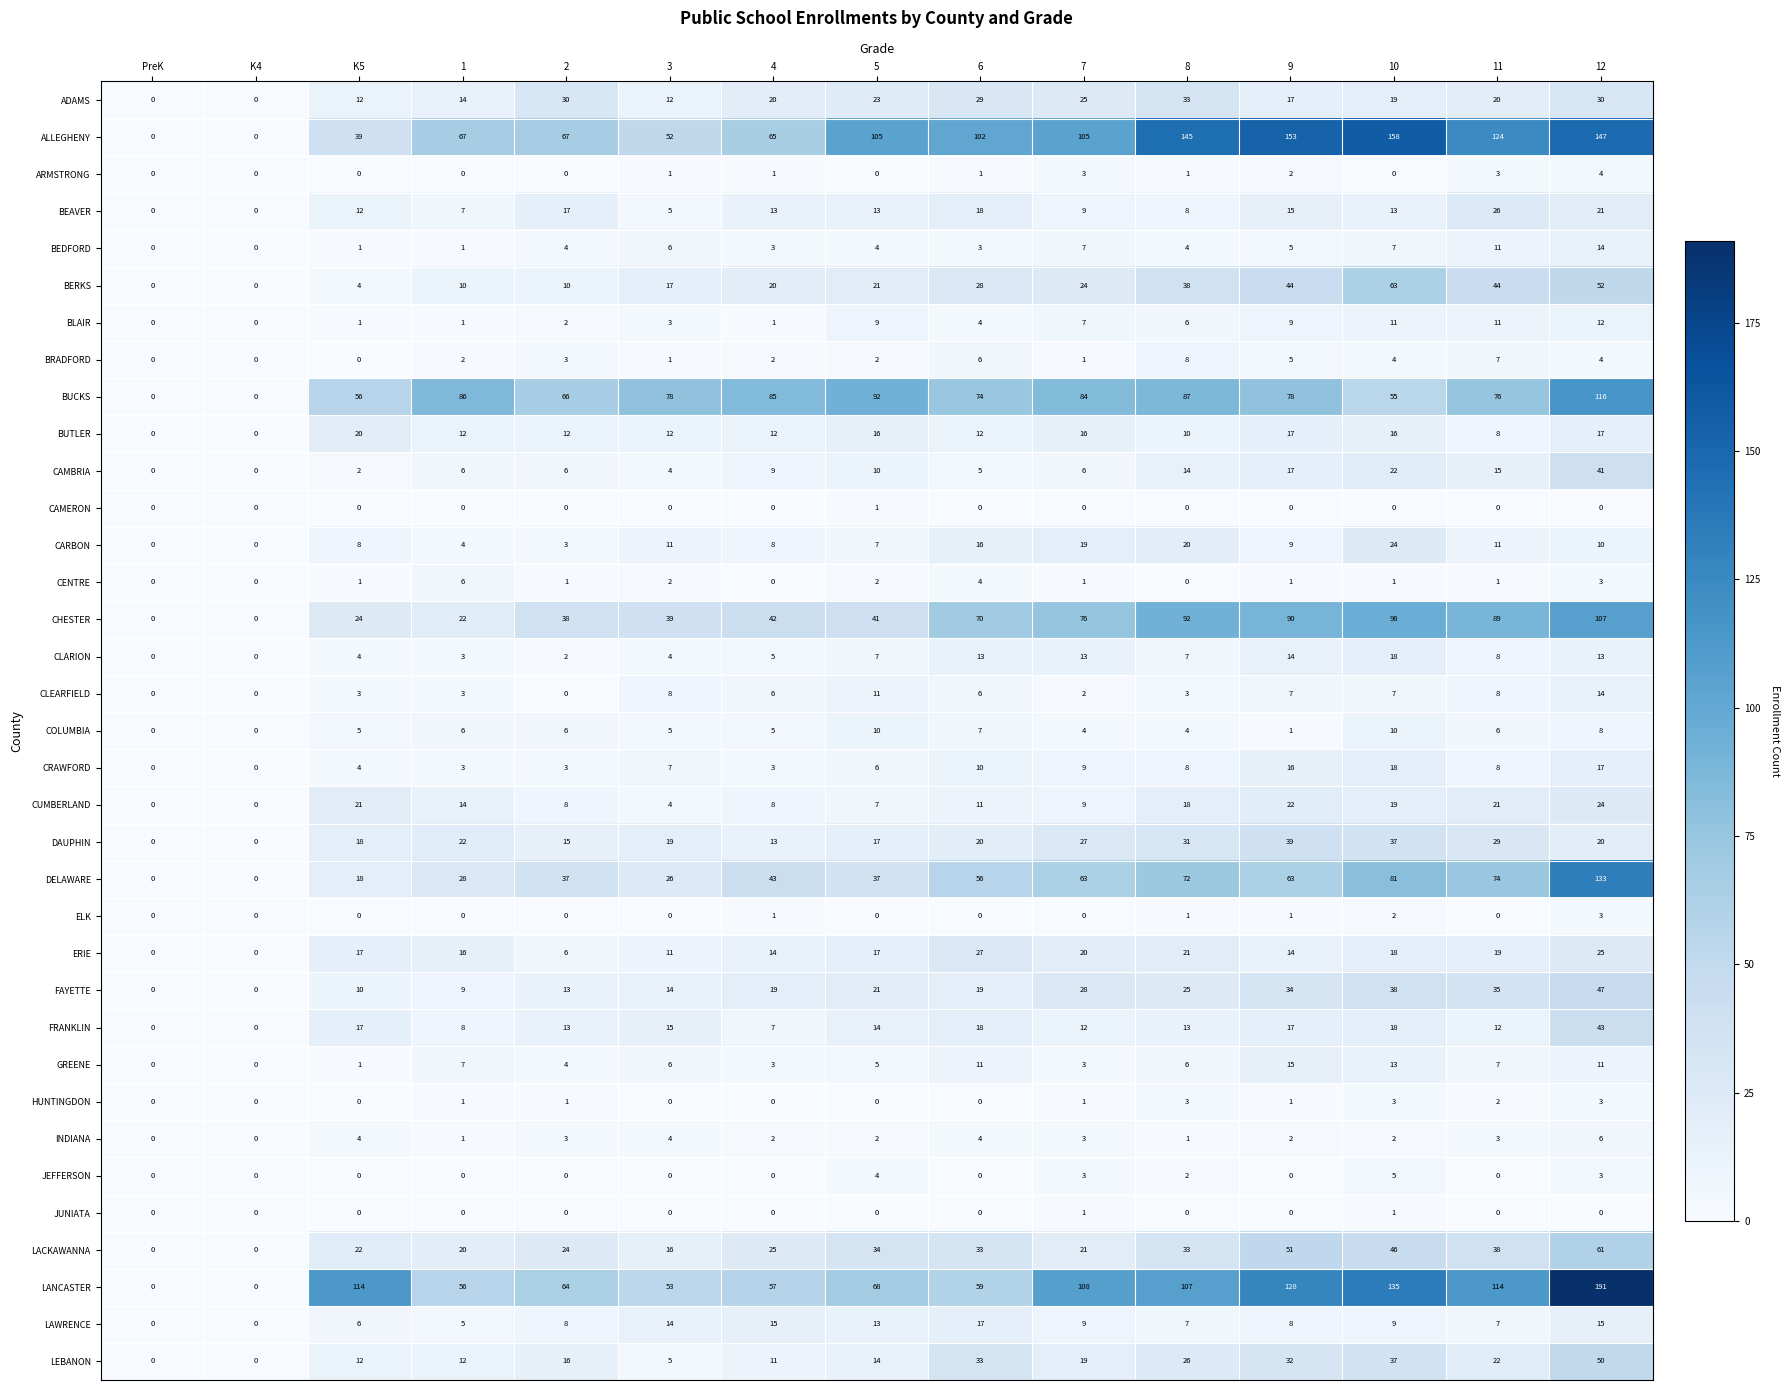

Where does the INDIANA series first go above 2?

K5